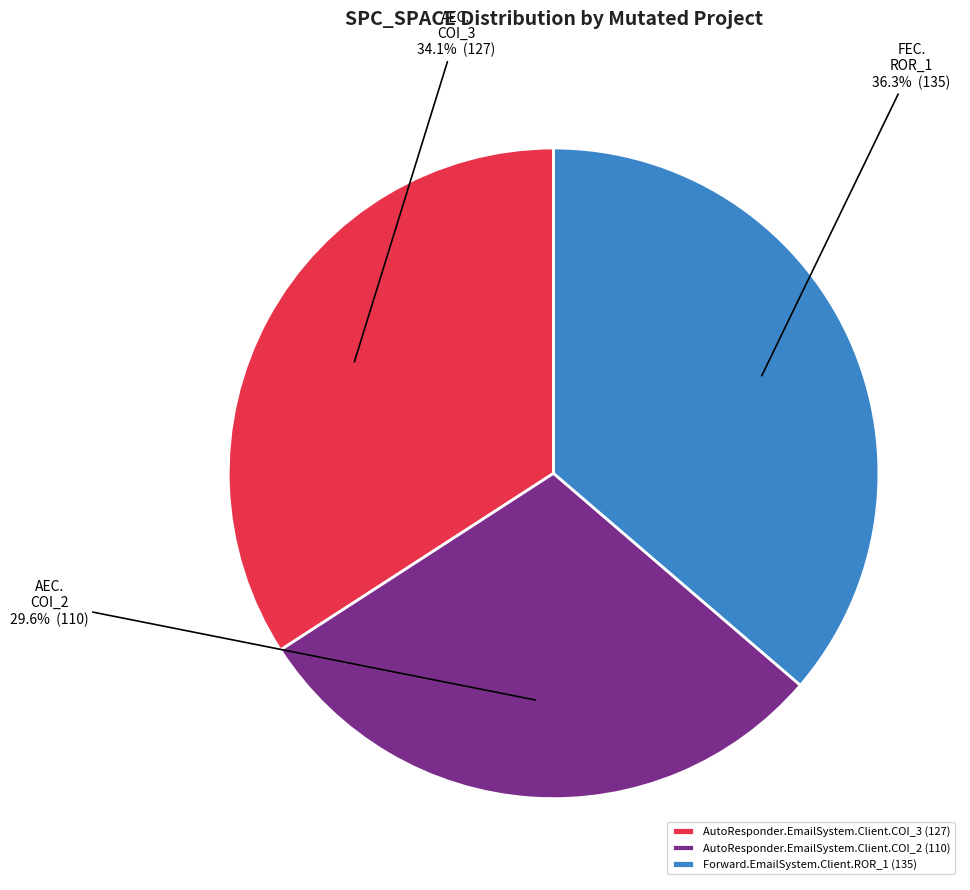

What percentage is the Forward.EmailSystem.Client.ROR_1 slice, to the nearest percent?

36%